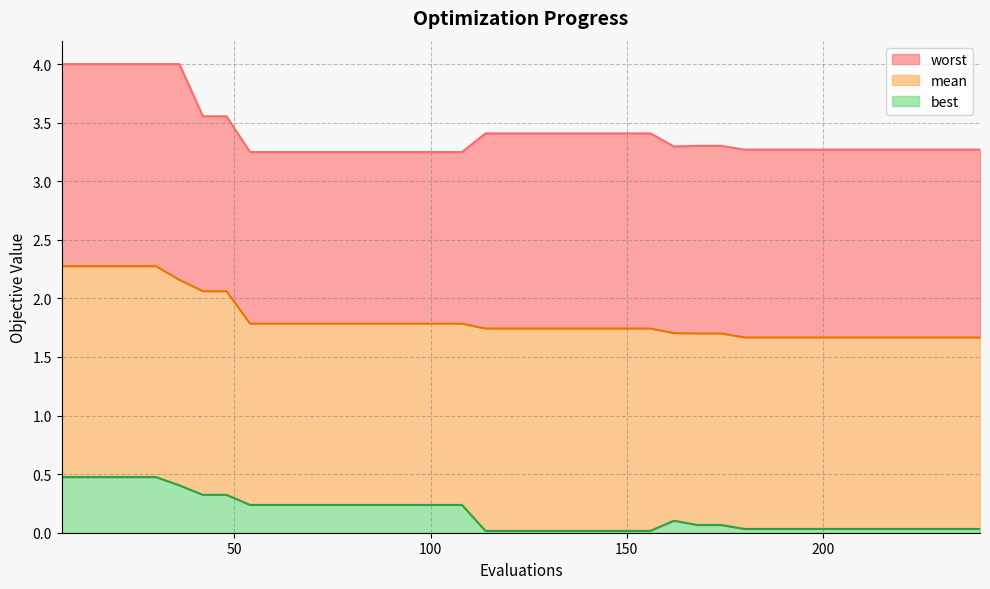

At how many categories does at least one series exceed 1?

40